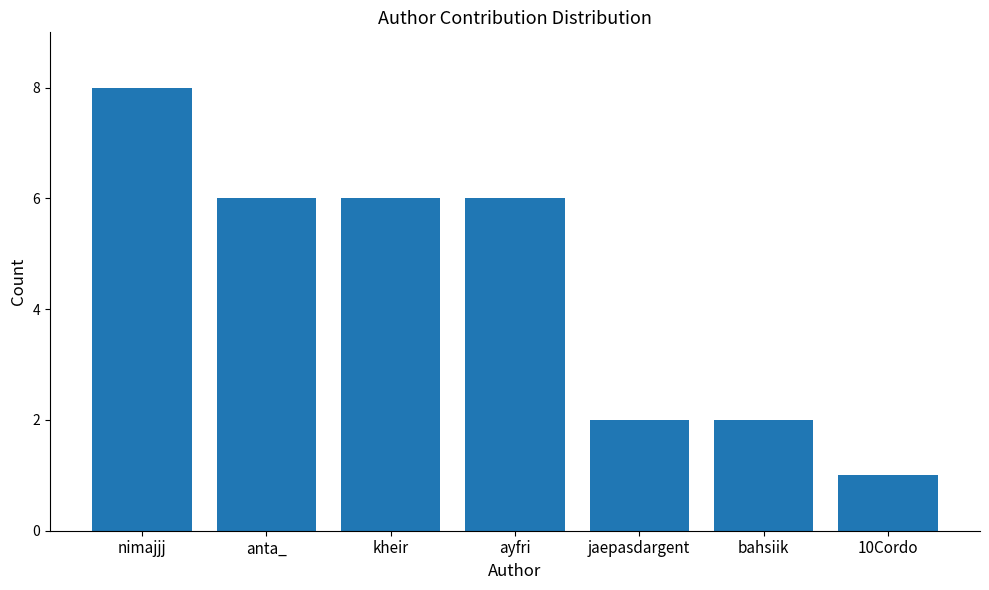

What is the label of the 6th bar from the right?

anta_